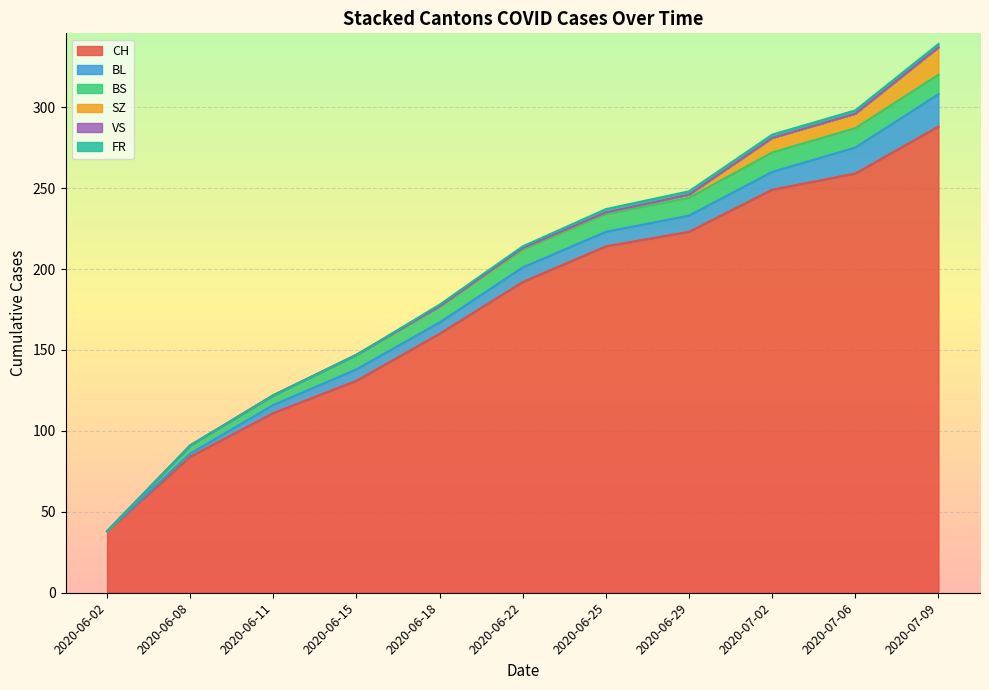

True or false: CH and FR intersect in this chart.

False